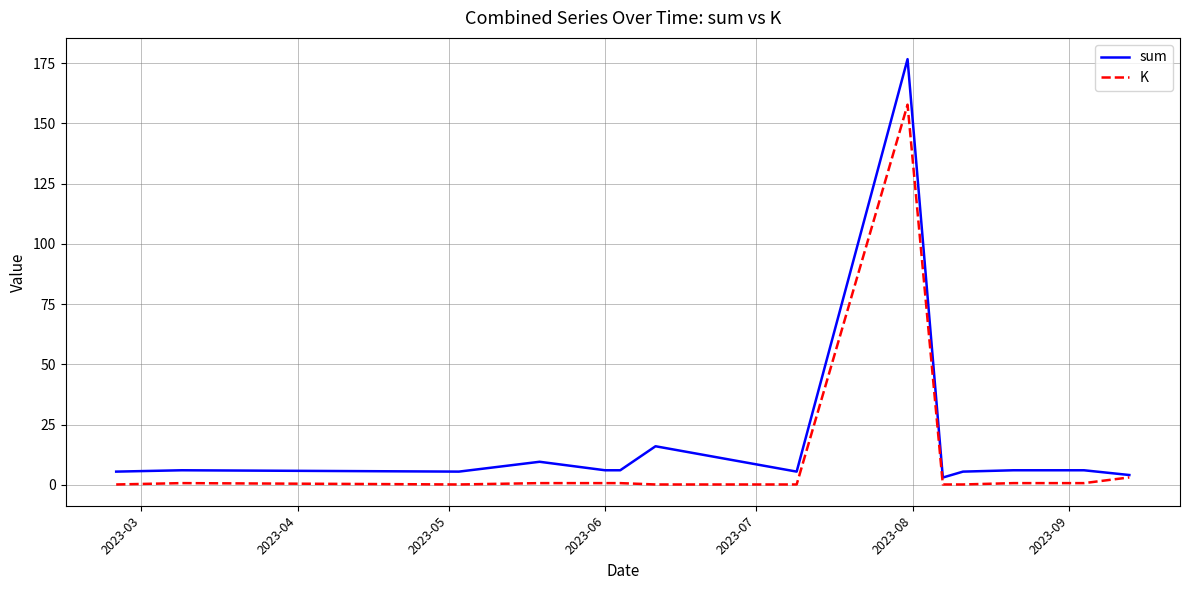

Which series has the widest spread of values?

sum